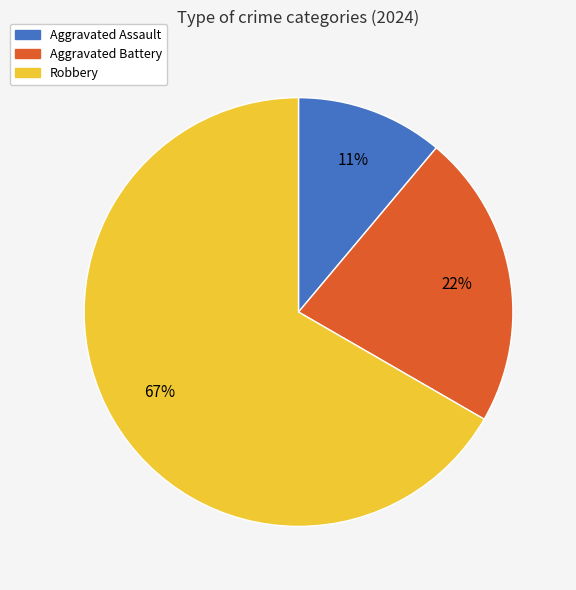

Between Aggravated Assault and Aggravated Battery, which is larger?

Aggravated Battery